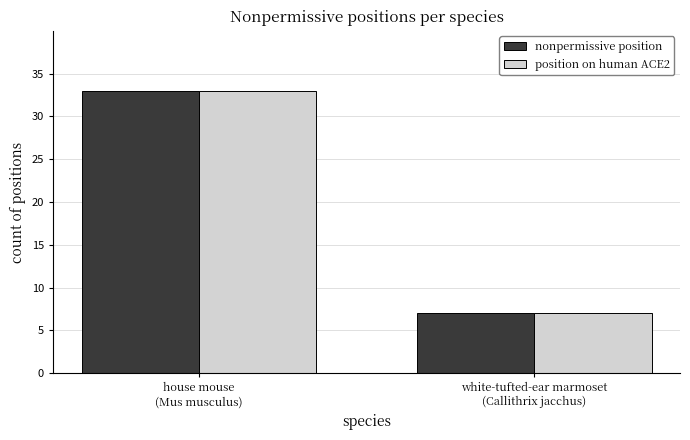

How many data points in position on human ACE2 are less than 33?

1